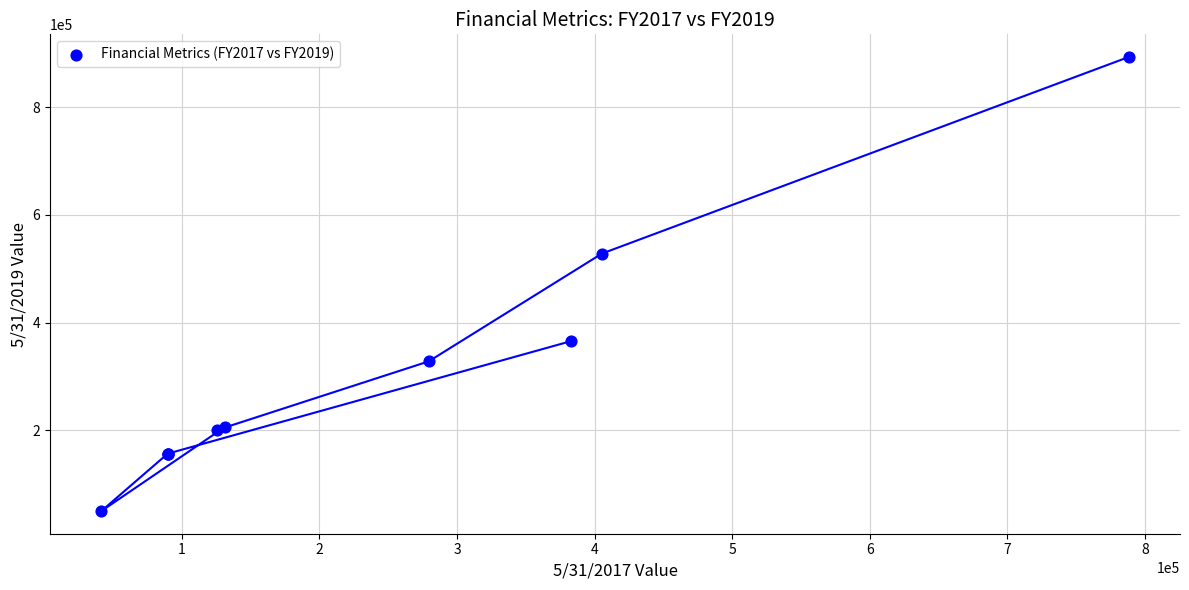

What Y value in the scatter plot is closest to 471510?

528101